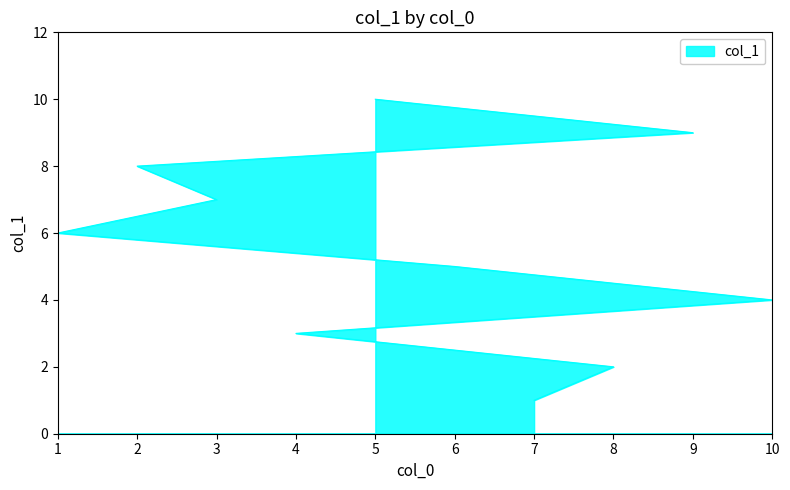

The chart shows a value of 2 at 8. True or false?

True